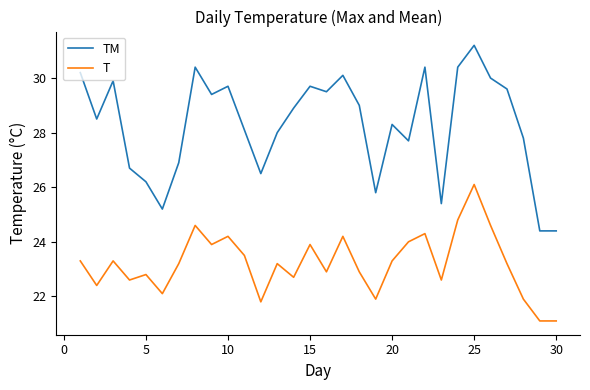

List the series in order of their overall mean, highest first.

TM, T